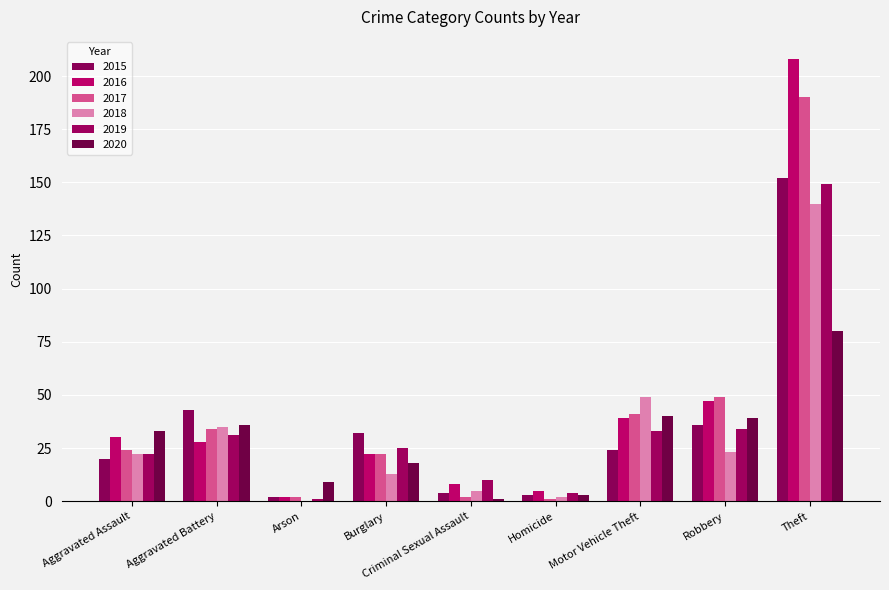

What value does the 2018 series have at Aggravated Assault, to the nearest 5?

20